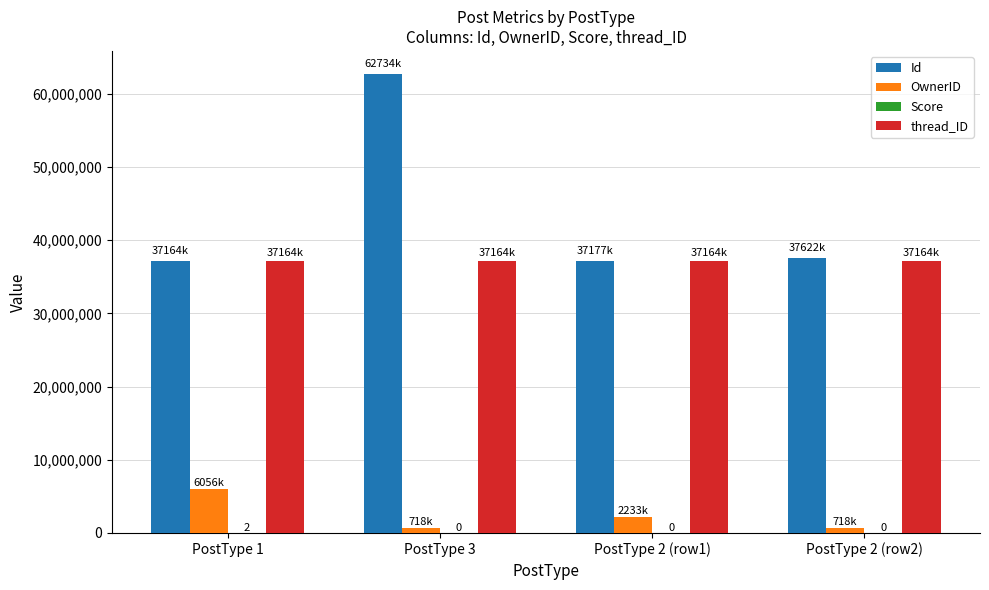

Which series has the largest total across all categories?

Id